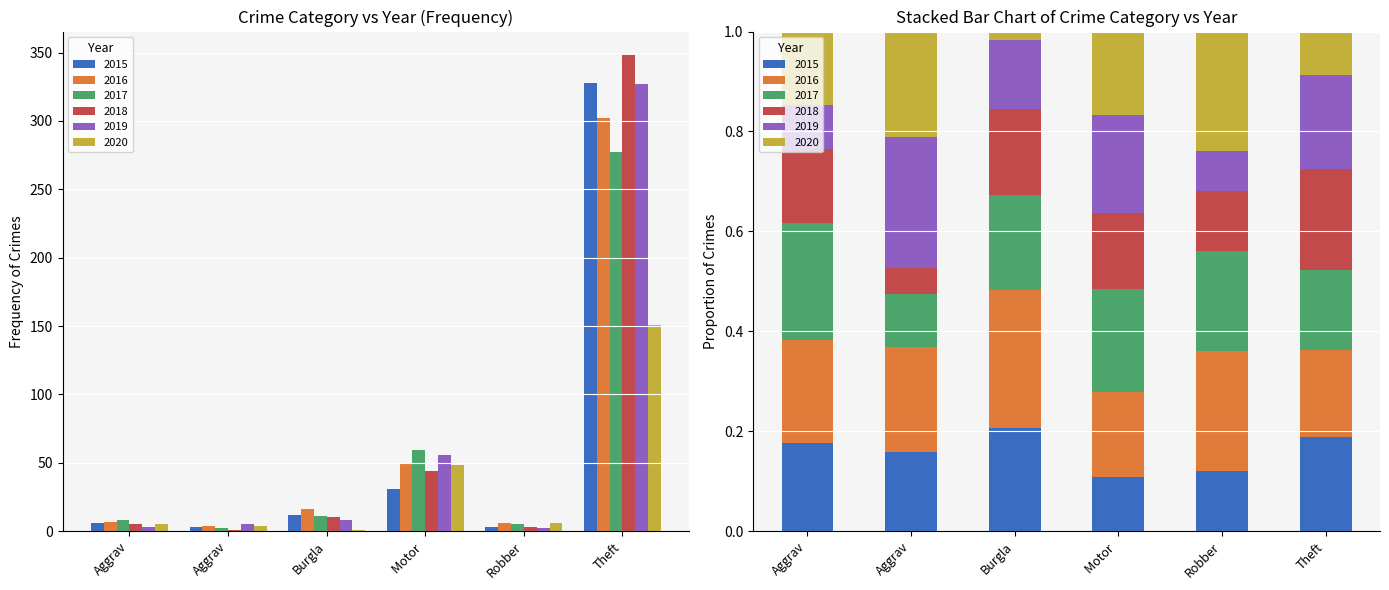

At which label does 2017 first exceed 11?

Motor